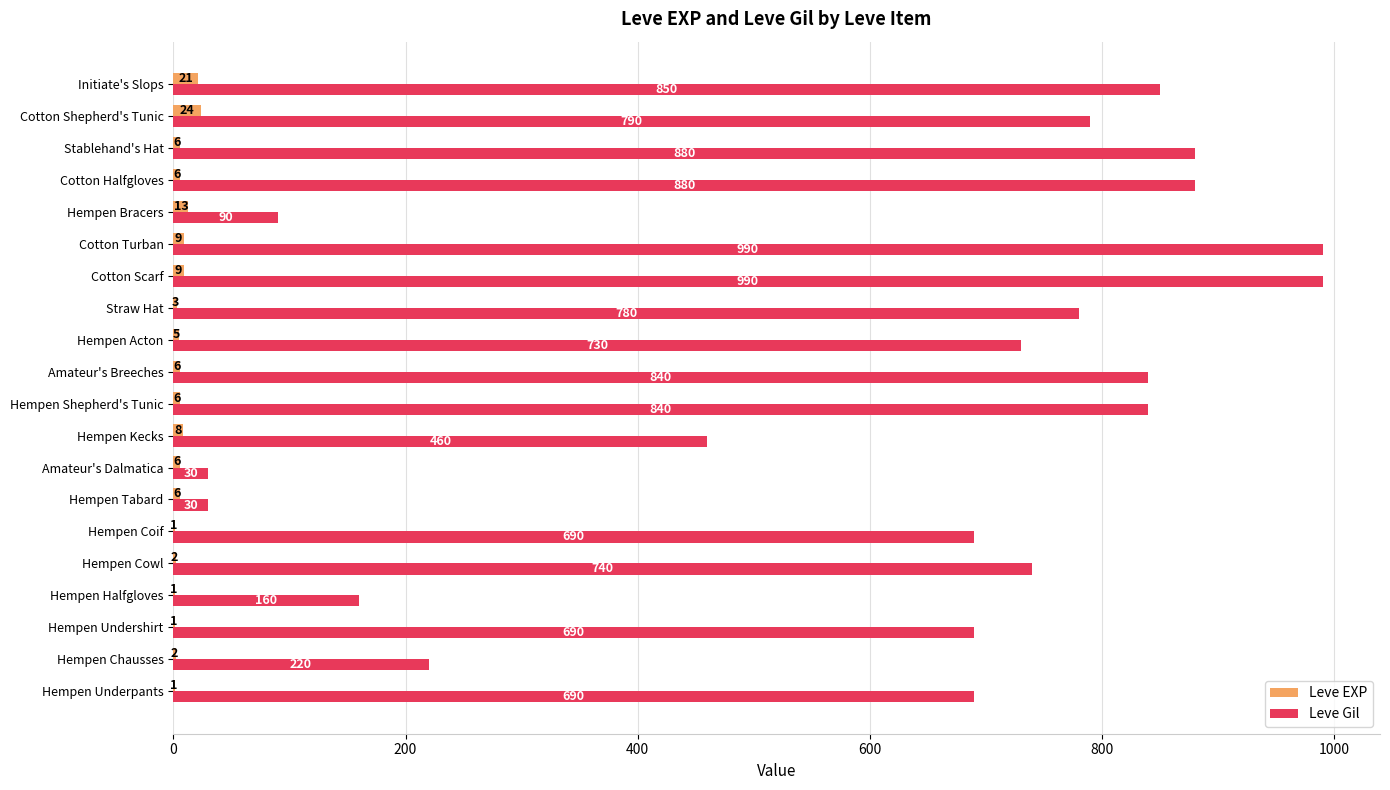

Which series has the largest total across all categories?

Leve Gil